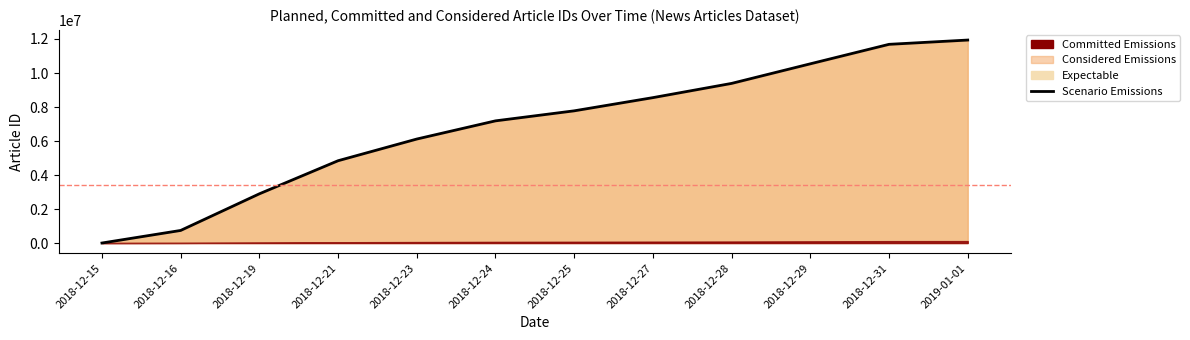

Reading left to right, list all the values displayed in this chart.

0.0	739508.6	2894208.7	4840268.6	6115928.0	7185504.9	7775121.7	8551255.2	9388382.1	10540585.4	11686549.5	11938544.3